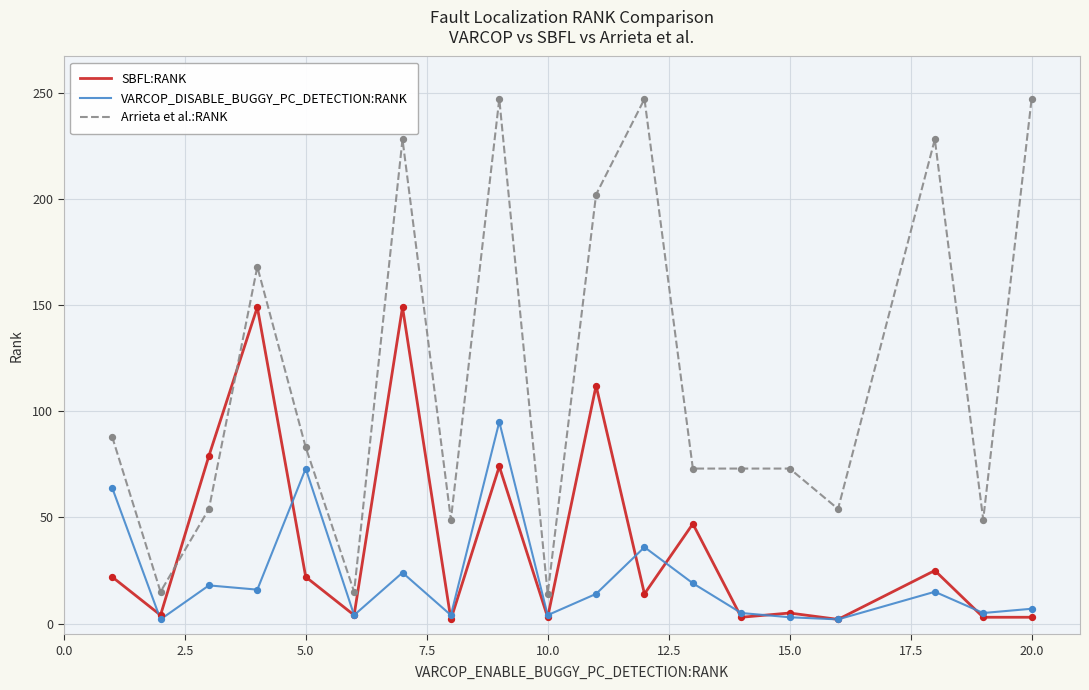

Which series has the largest range (max minus min)?

Arrieta et al.:RANK